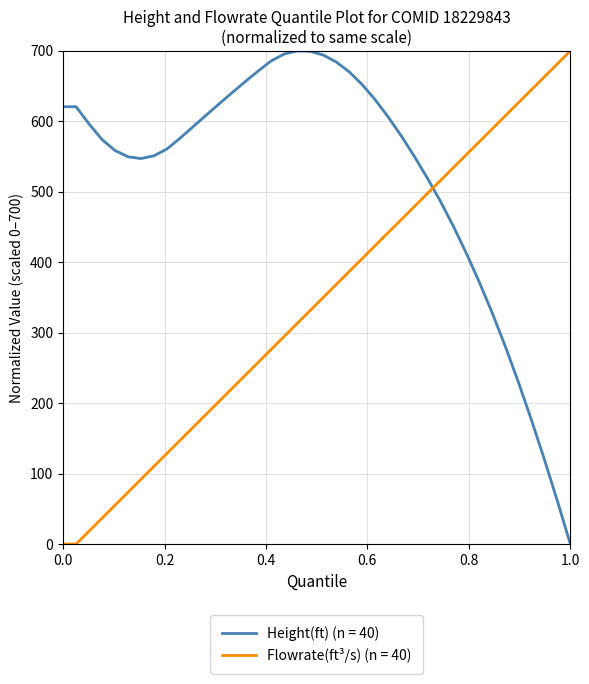

What is the greatest value displayed?

700.0